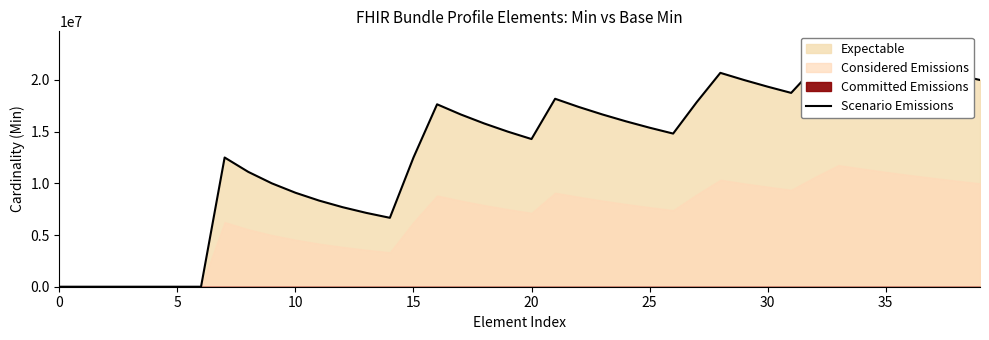

What is the sum of the values at 21 and 24?

34181818.2